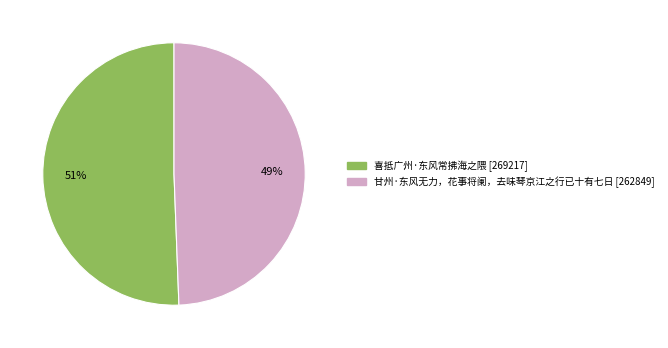

Between 喜抵广州·东风常拂海之隈 and 甘州·东风无力，花事将阑，去味琴京江之行已十有七日, which is larger?

喜抵广州·东风常拂海之隈